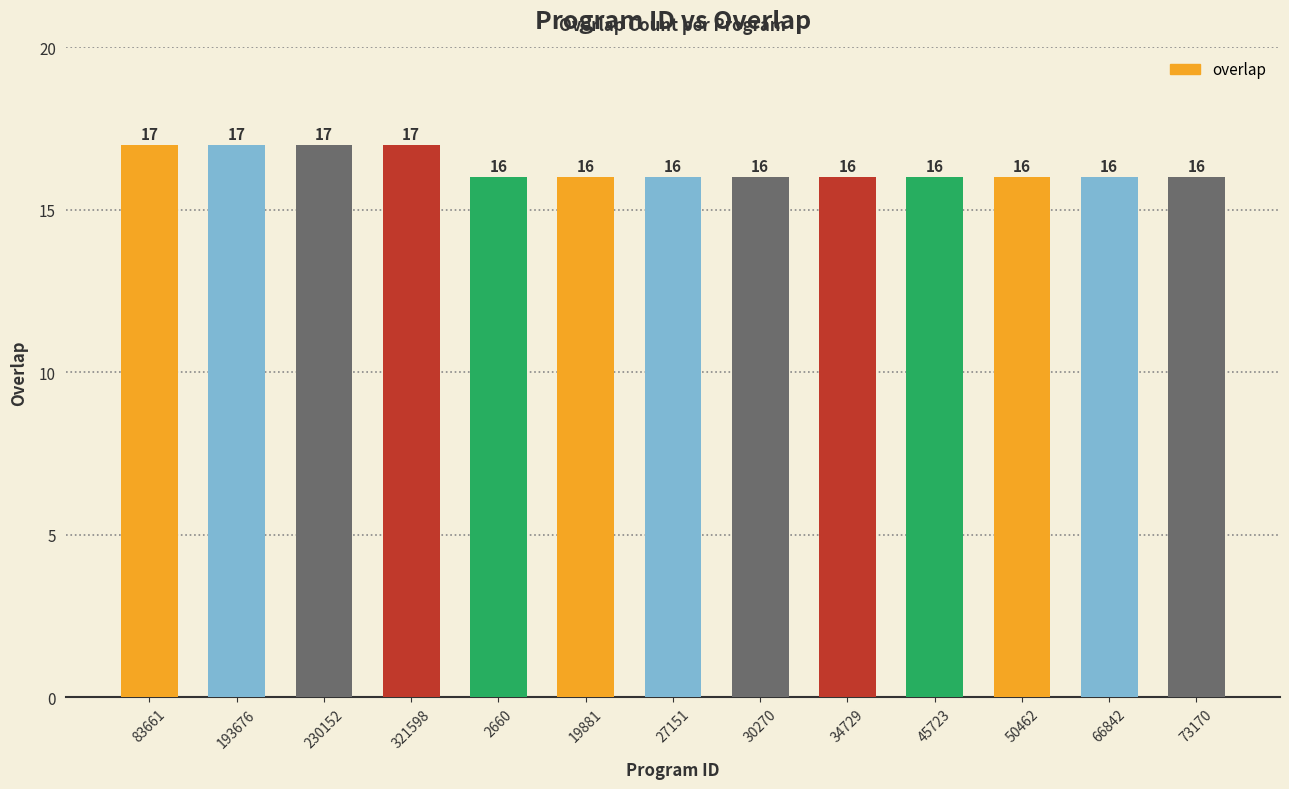

What is the difference between the values at 83661 and 34729?

1